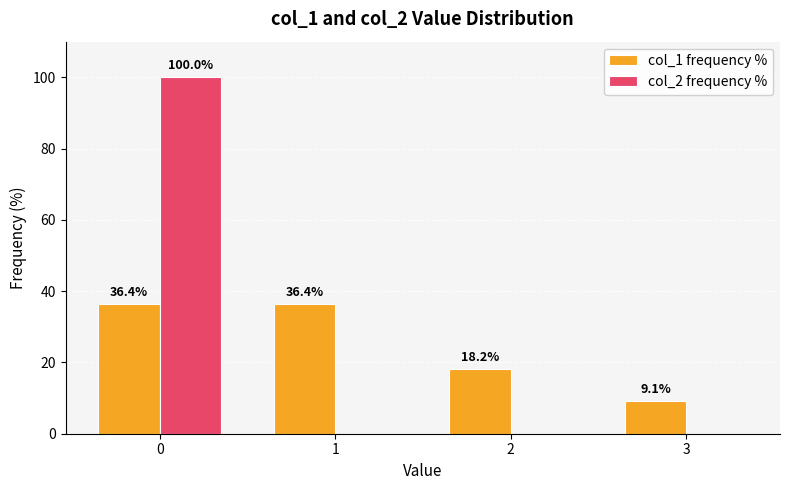

How many groups of bars are there?

4